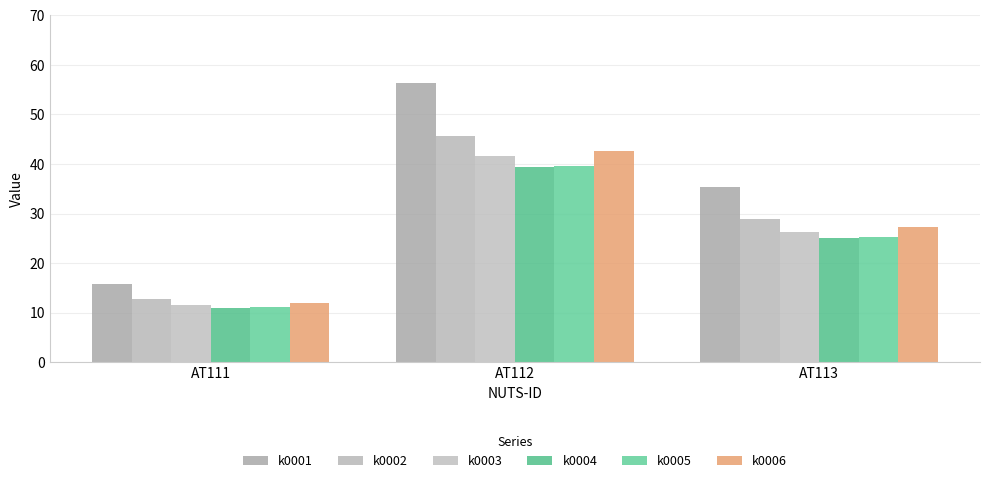

What is the value of the k0002 bar at the 3rd from the left?

28.9